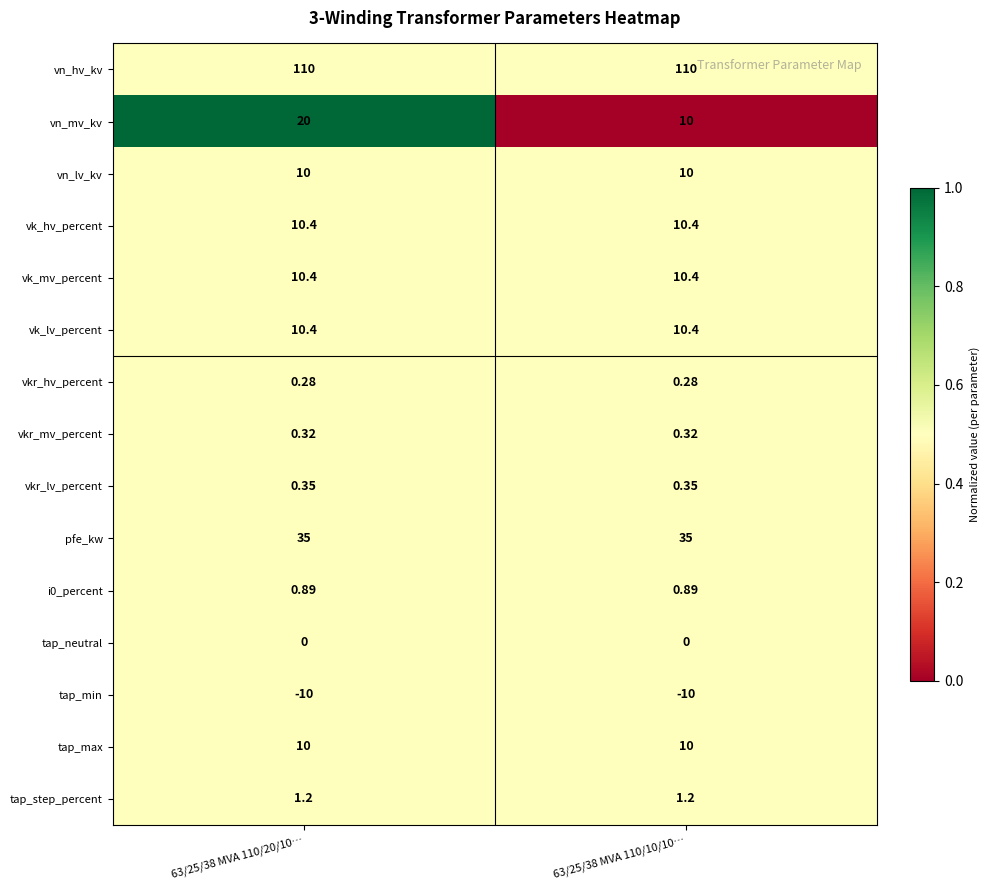

Which series has the widest spread of values?

vn_mv_kv